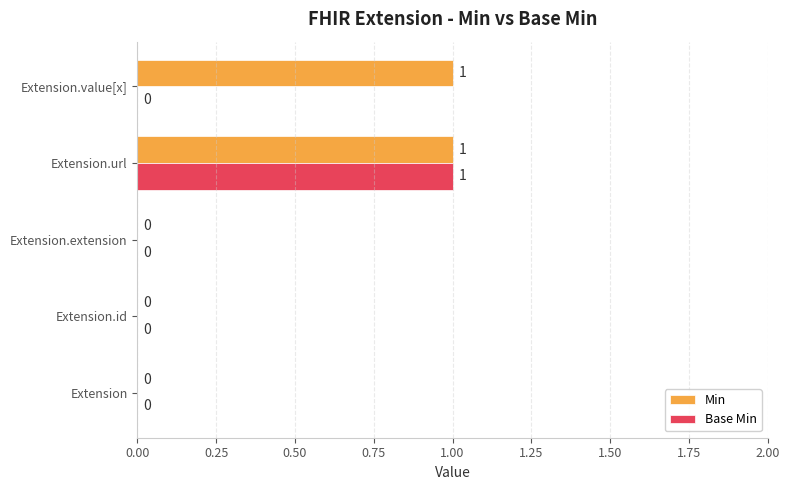

The Base Min series shows 0 at Extension. True or false?

True